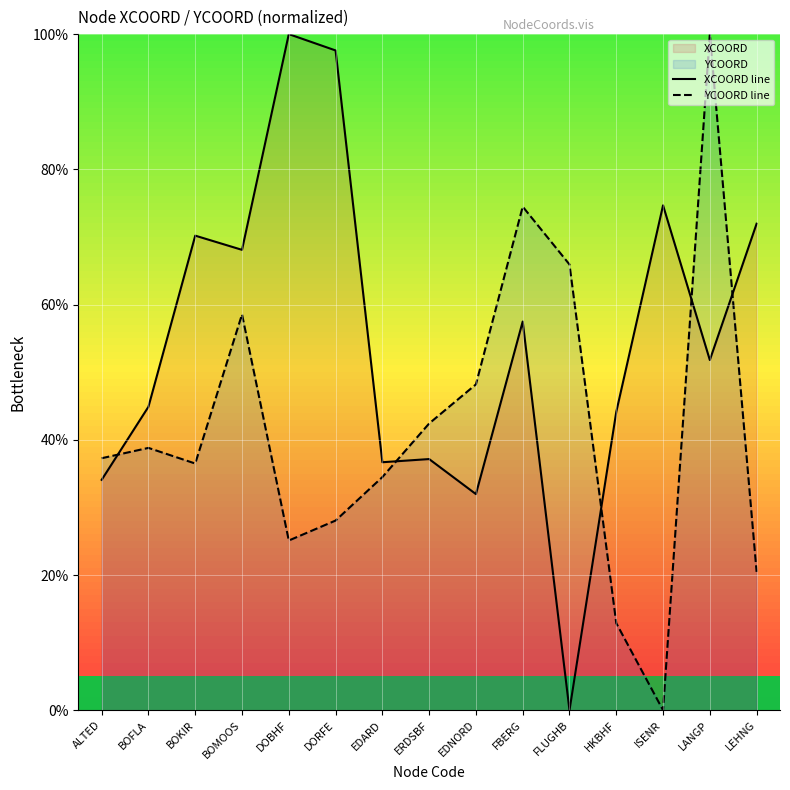

True or false: XCOORD line and YCOORD line intersect in this chart.

True